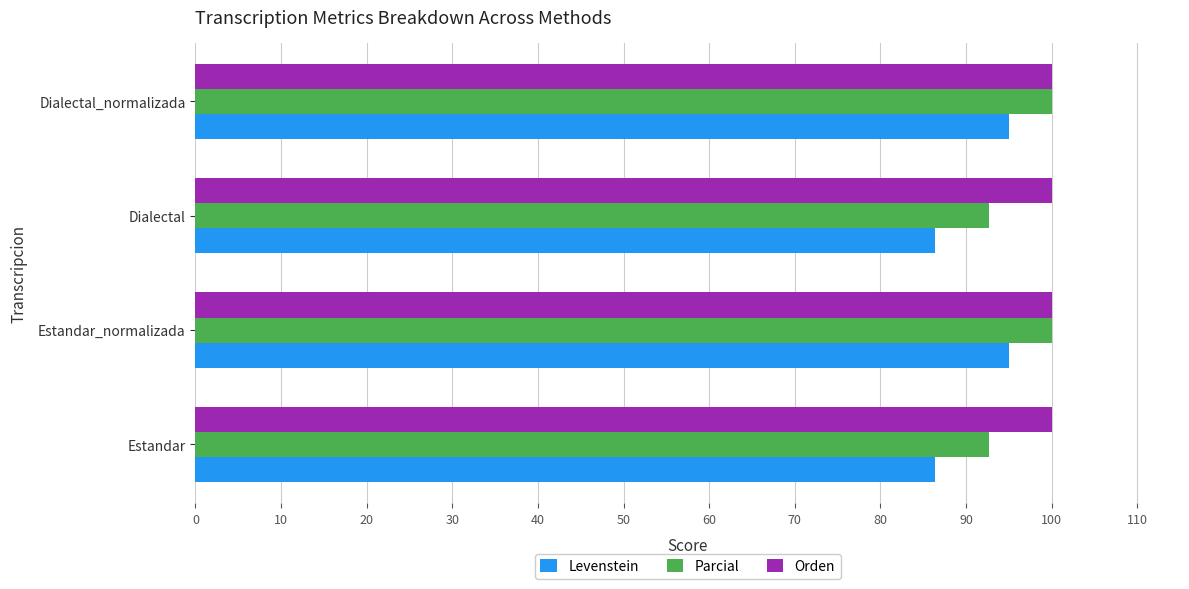

What is the sum of the Levenstein values at Estandar_normalizada and Estandar?

181.4